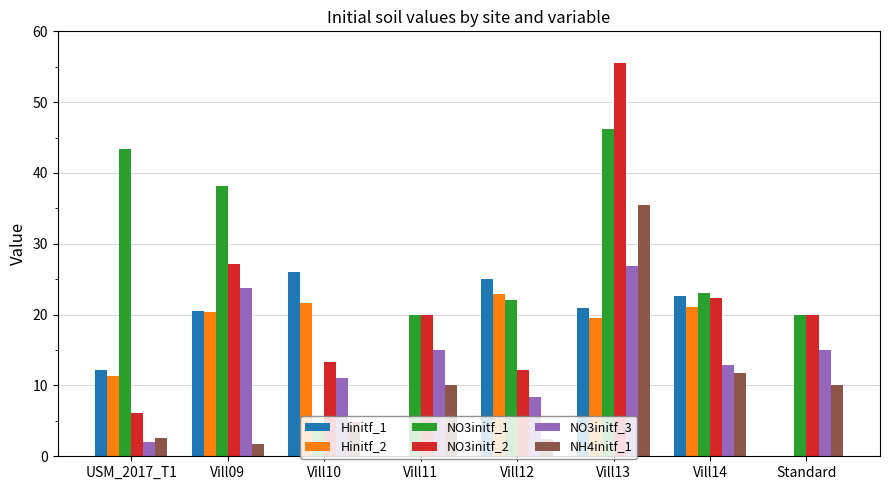

Is the value of NH4initf_1 at Vill12 greater than the value of NO3initf_3 at Vill11?

No